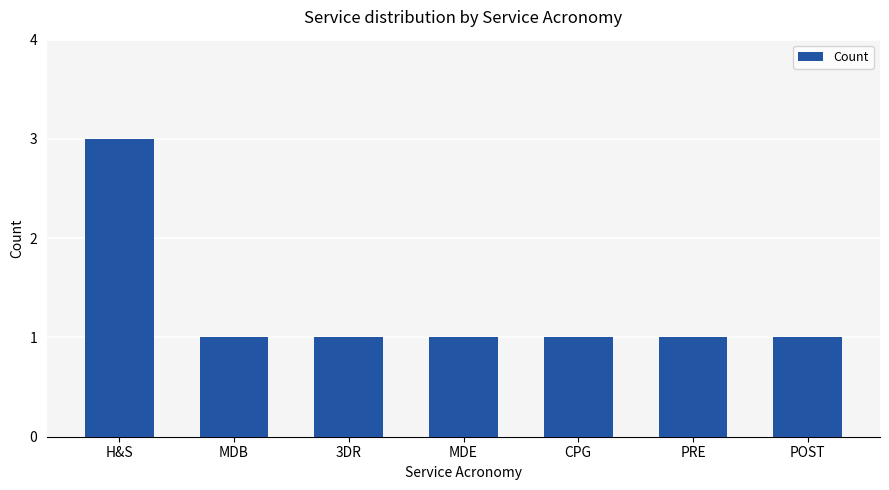

True or false: the data shows 2 at 3DR.

False